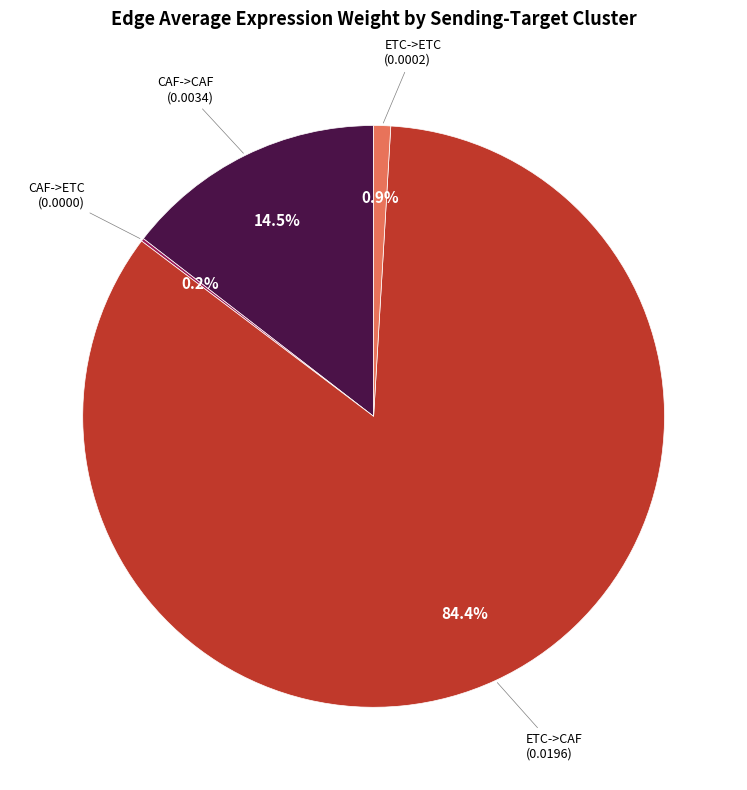

Is there any slice that represents more than half of the pie?

Yes